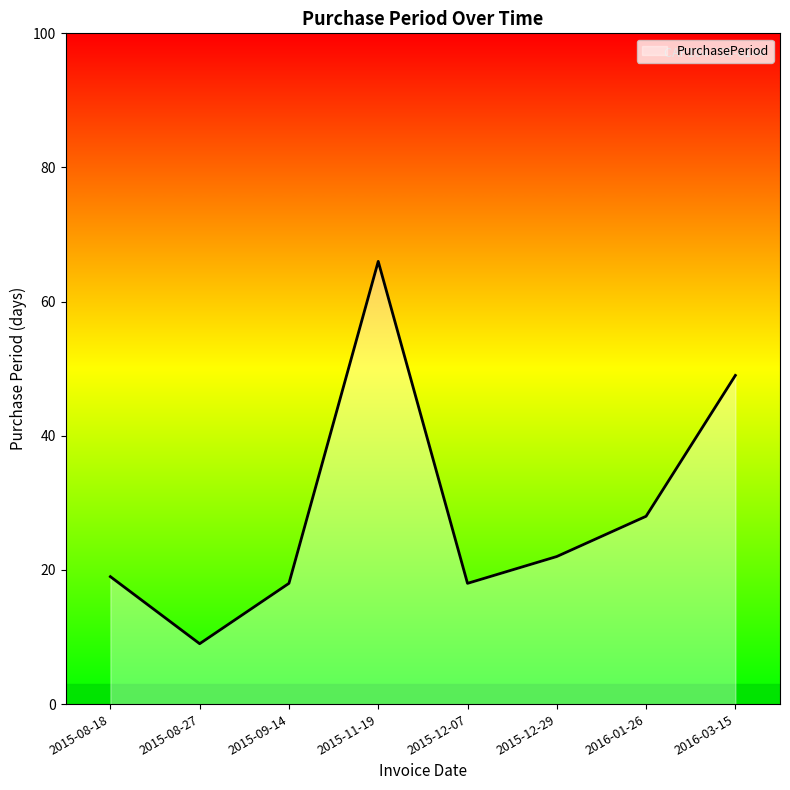

What is the difference between the values at 2015-12-07 and 2015-12-29?

4